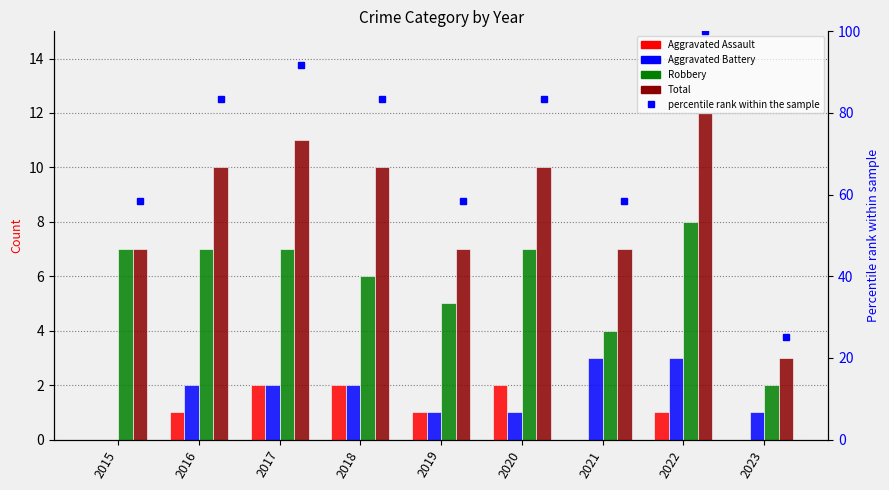

The value of Total at 2021 is 7.0. True or false?

True